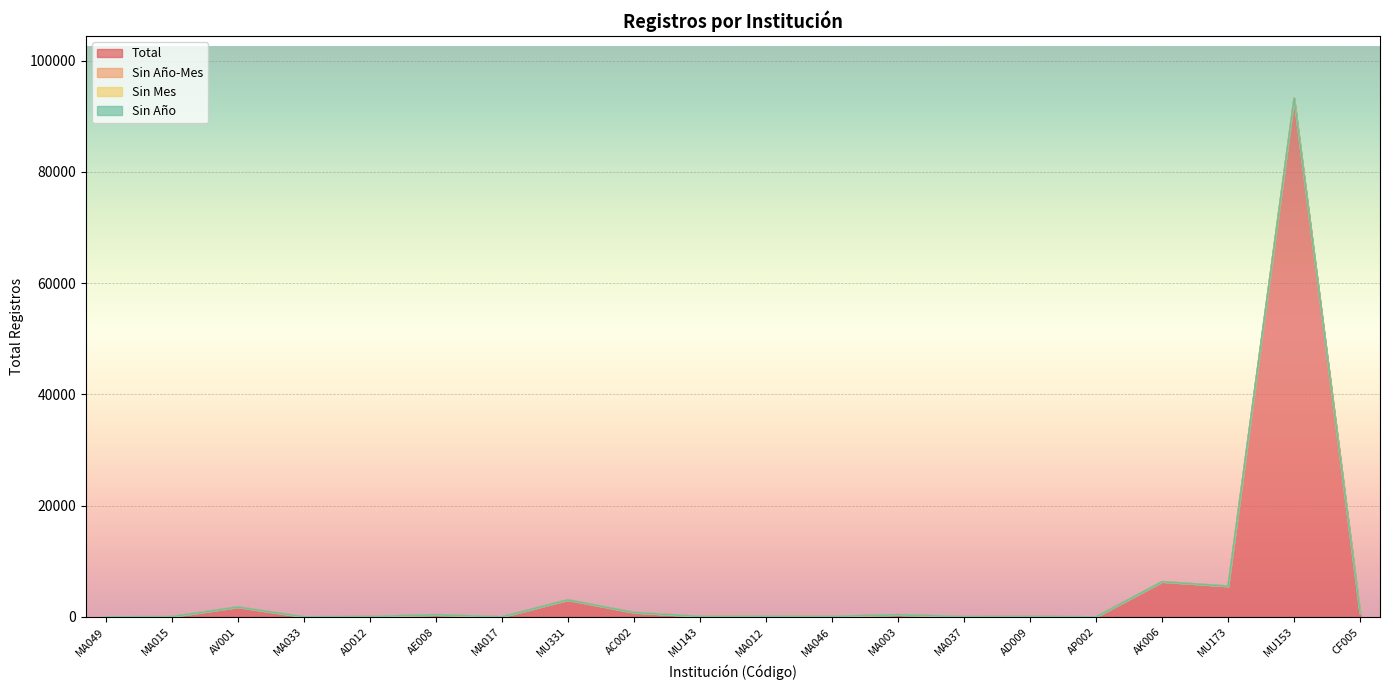

List the series in order of their peak value, highest first.

Total, Sin Año-Mes, Sin Mes, Sin Año